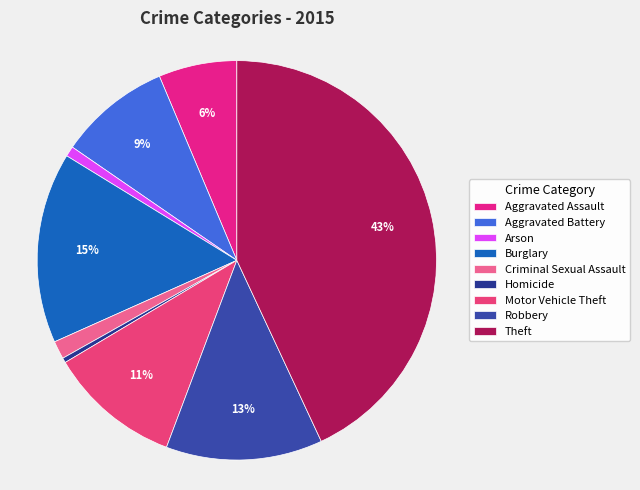

How many segments does this pie chart have?

9